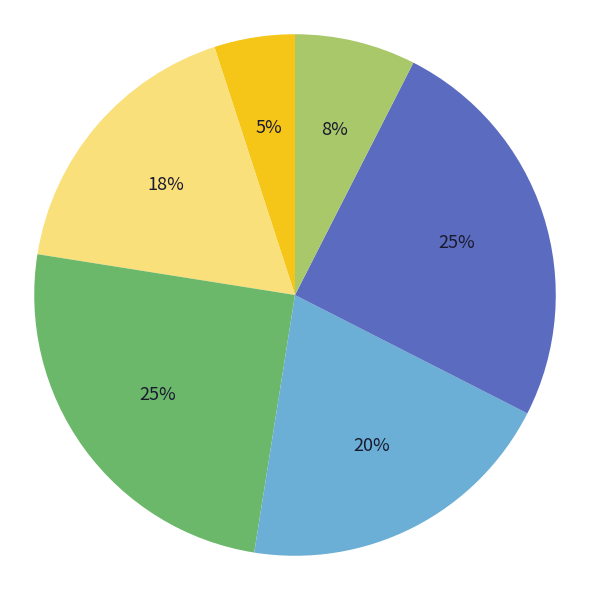

Is there any slice that represents more than half of the pie?

No